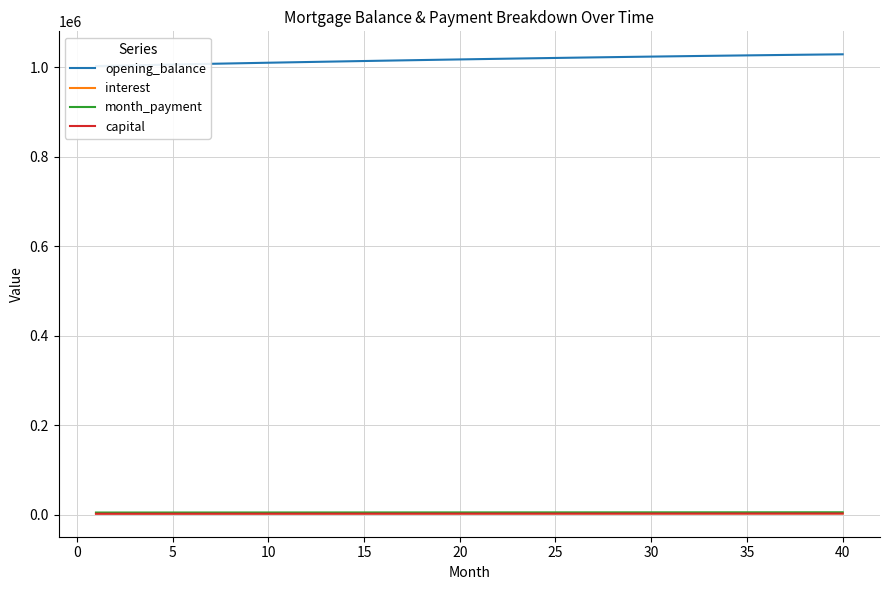

Is this an area chart (filled region under the line)?

No